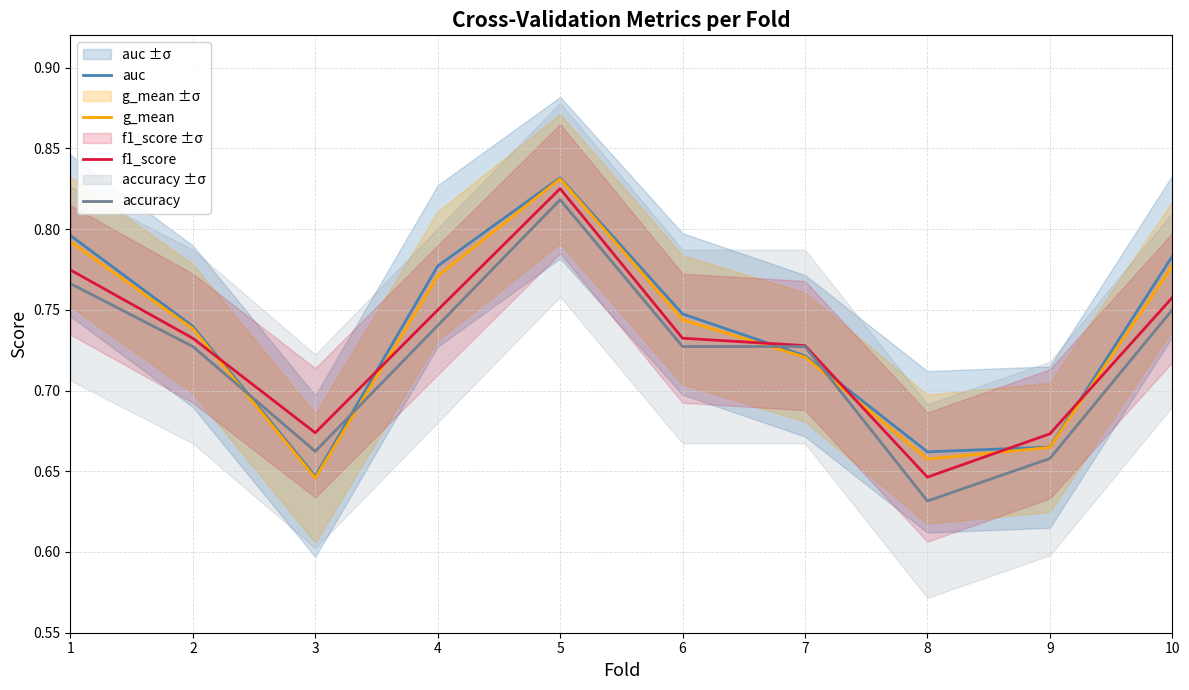

At which category is the sum across all series the highest?

5